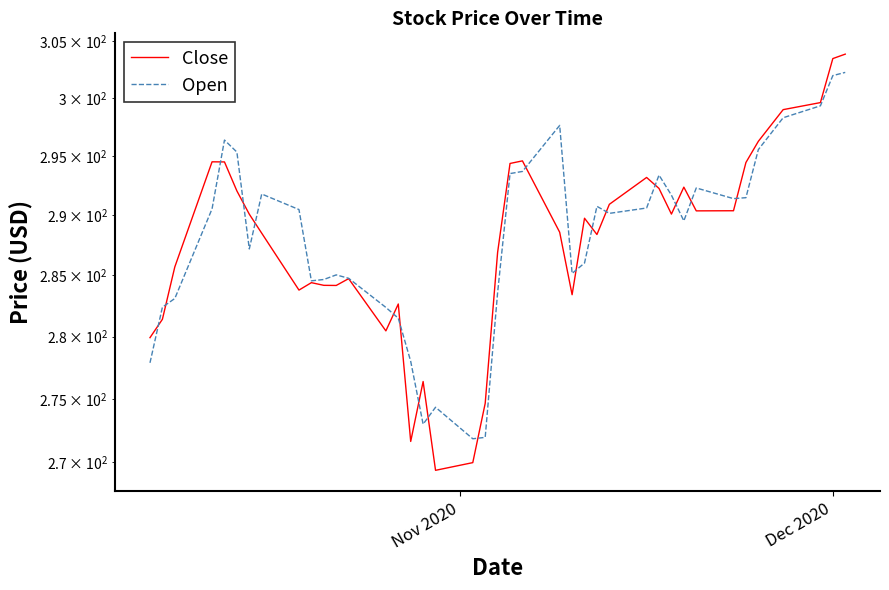

In Close, how many points are higher than both neighbors (excluding endpoints)?

9